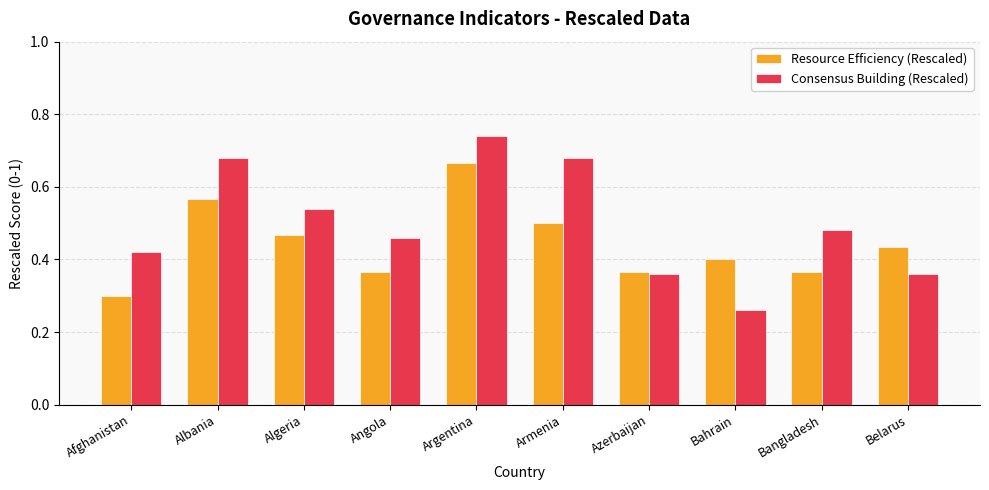

How many distinct data groups are displayed?

2